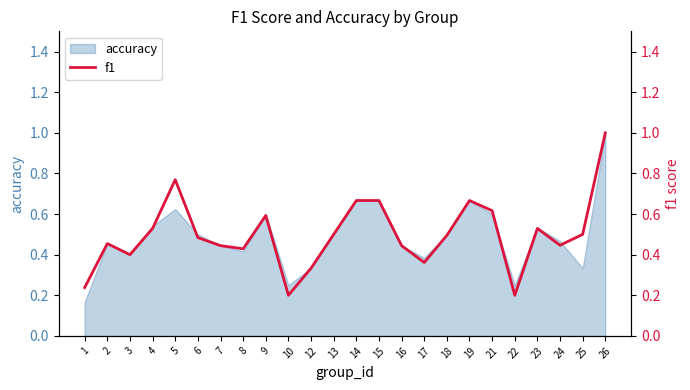

What is the value of the 4th point from the left?

0.5